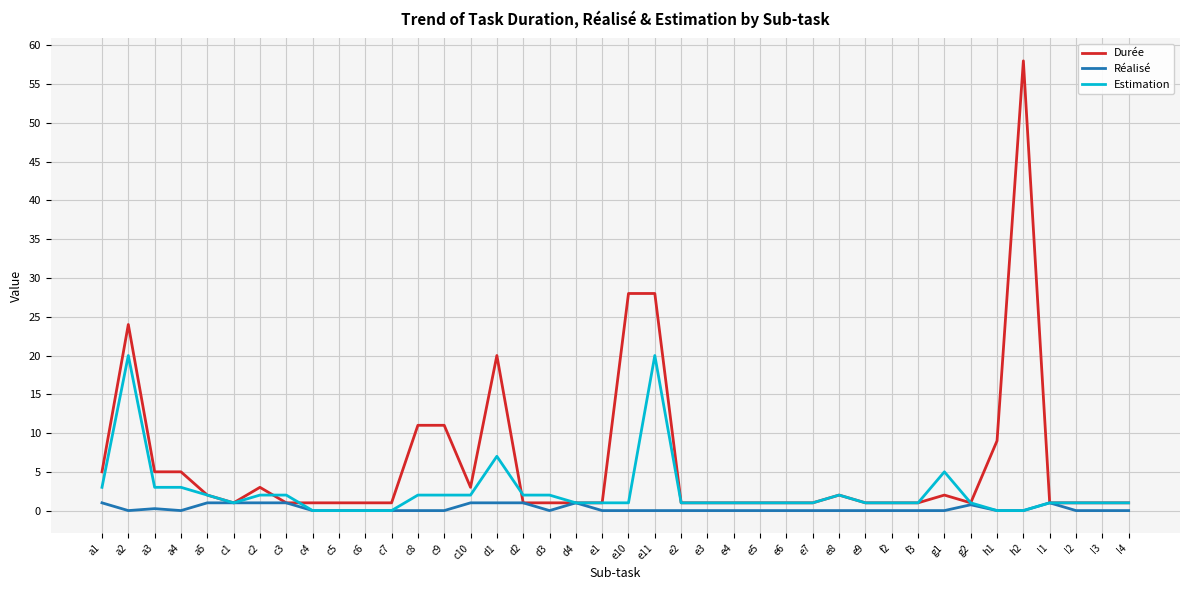

Which series has the largest range (max minus min)?

Durée